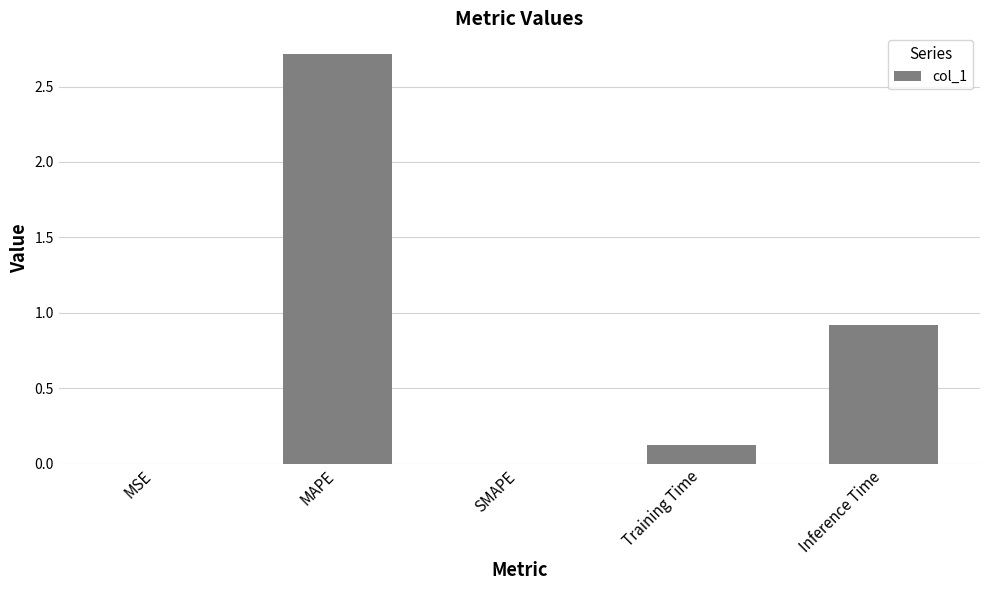

The chart shows a value of 2.7 at MAPE. True or false?

True